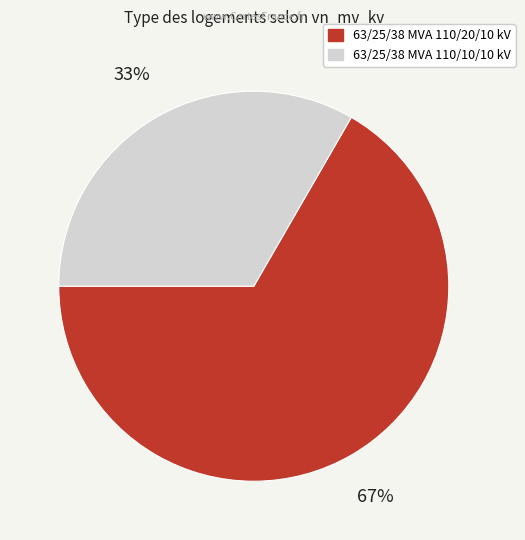

To the nearest percent, what percentage of the pie is 63/25/38 MVA 110/10/10 kV?

33%